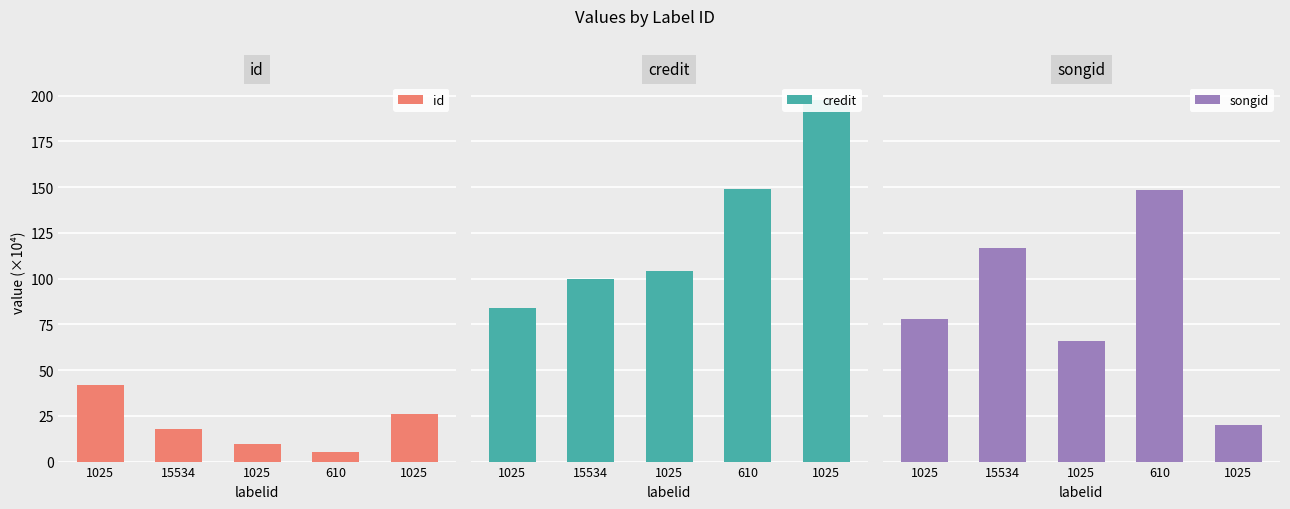

Is the value of credit at 1025 greater than the value of id at 1025?

Yes